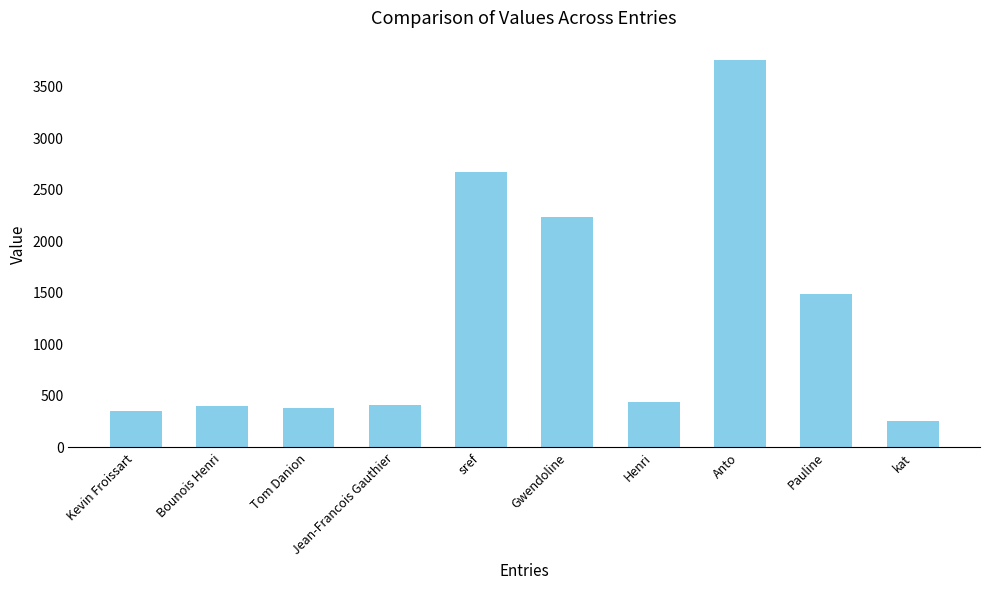

How many data points does each series have?

10